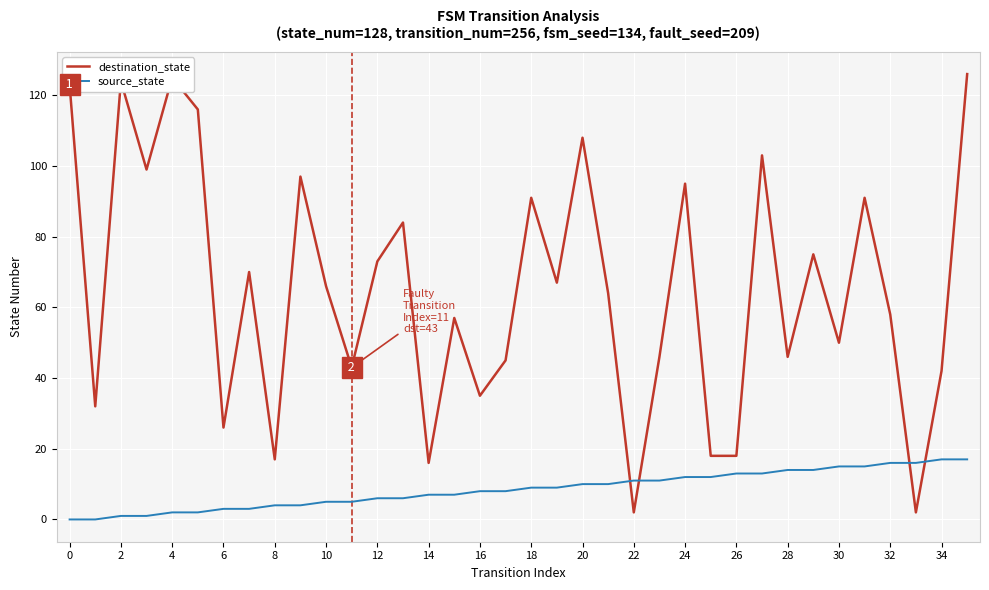

What is the difference between the maximum and minimum values in the source_state series?

17